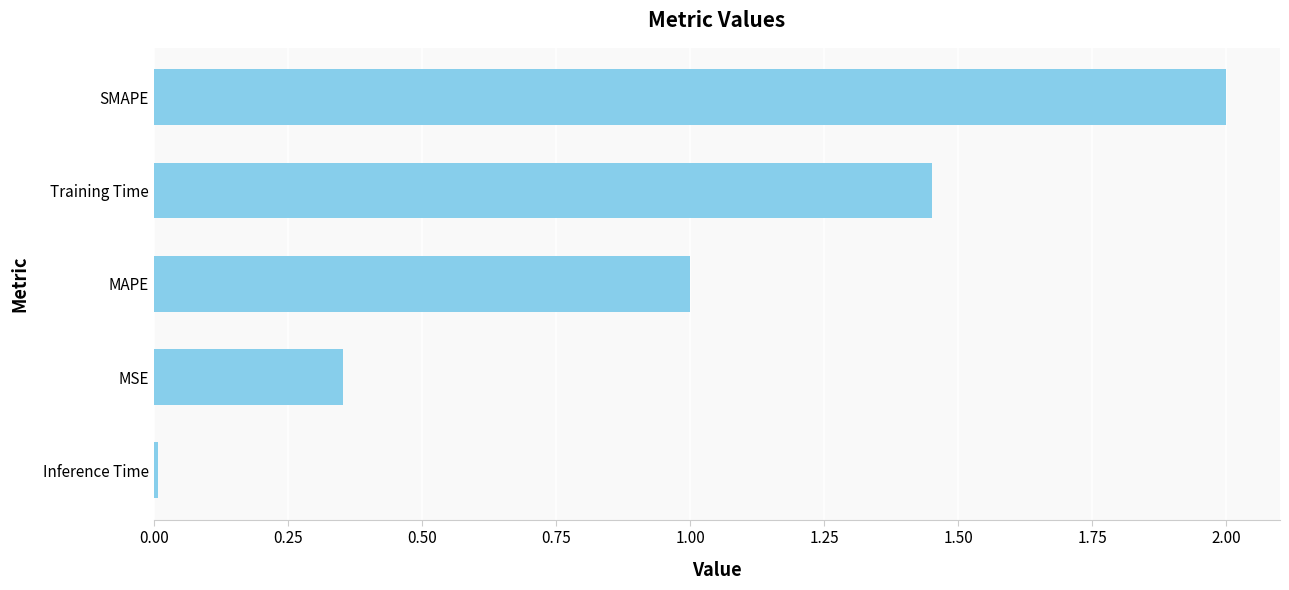

True or false: the data shows 1.2 at SMAPE.

False